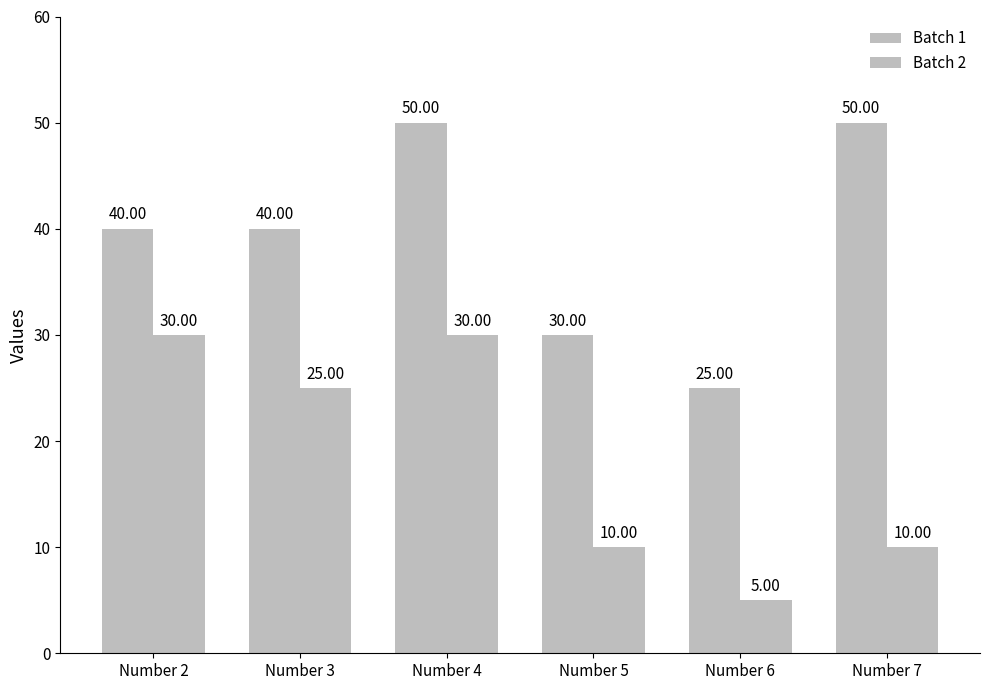

Reading left to right, what are all the values shown in this chart?

Batch 1: 40	40	50	30	25	50
Batch 2: 30	25	30	10	5	10